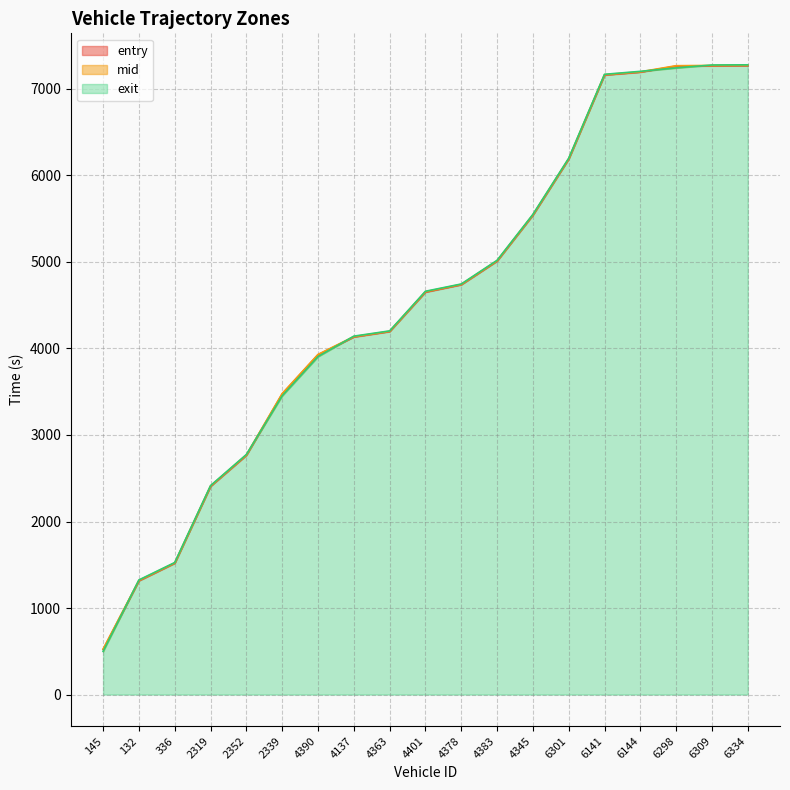

True or false: mid has more than 0 interior local peaks.

False